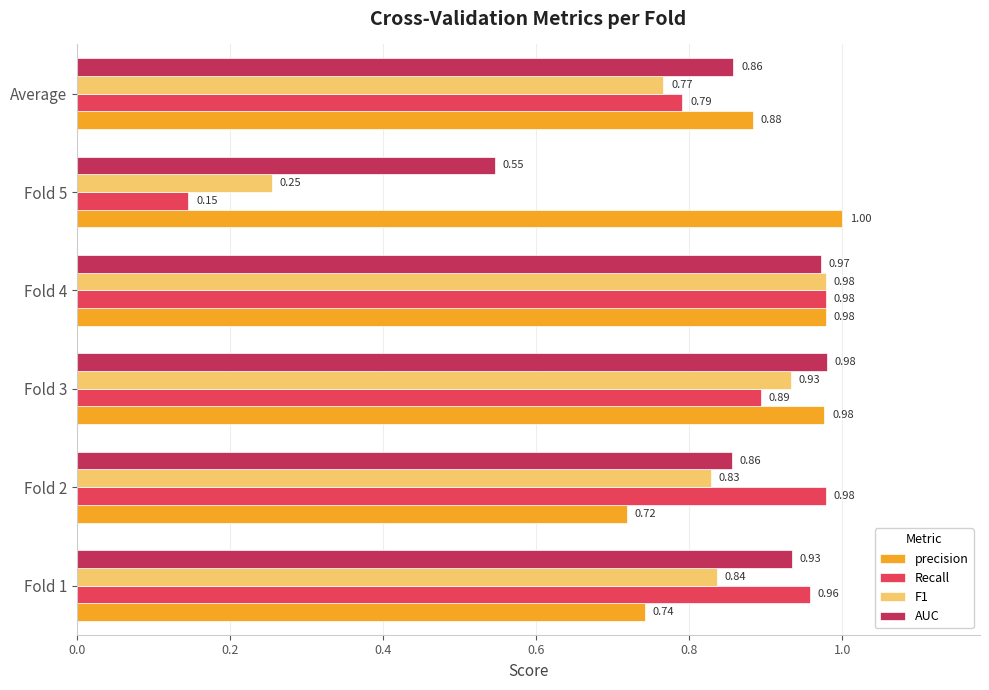

Which series changed the most between Fold 2 and Average?

Recall